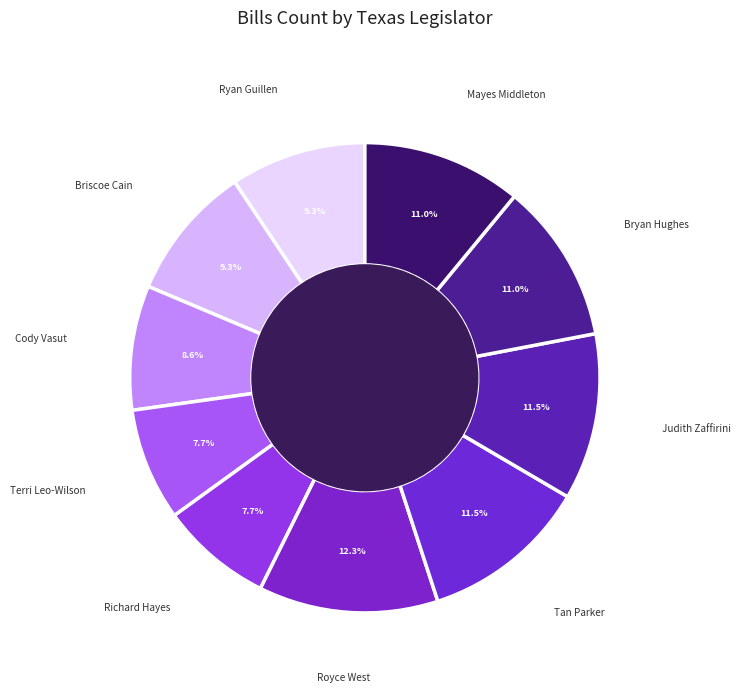

How many slices are in this pie chart?

10